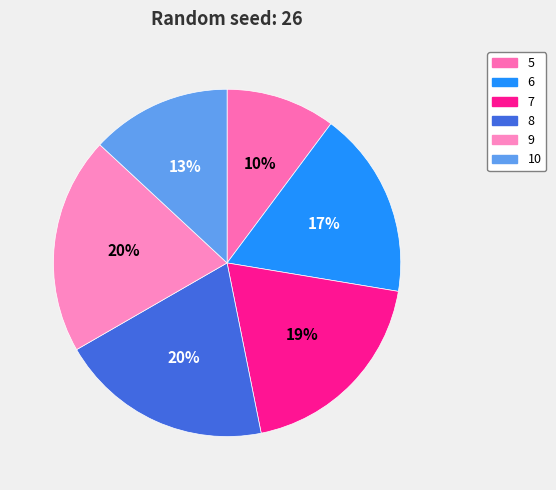

What is the largest slice in the pie chart?

9